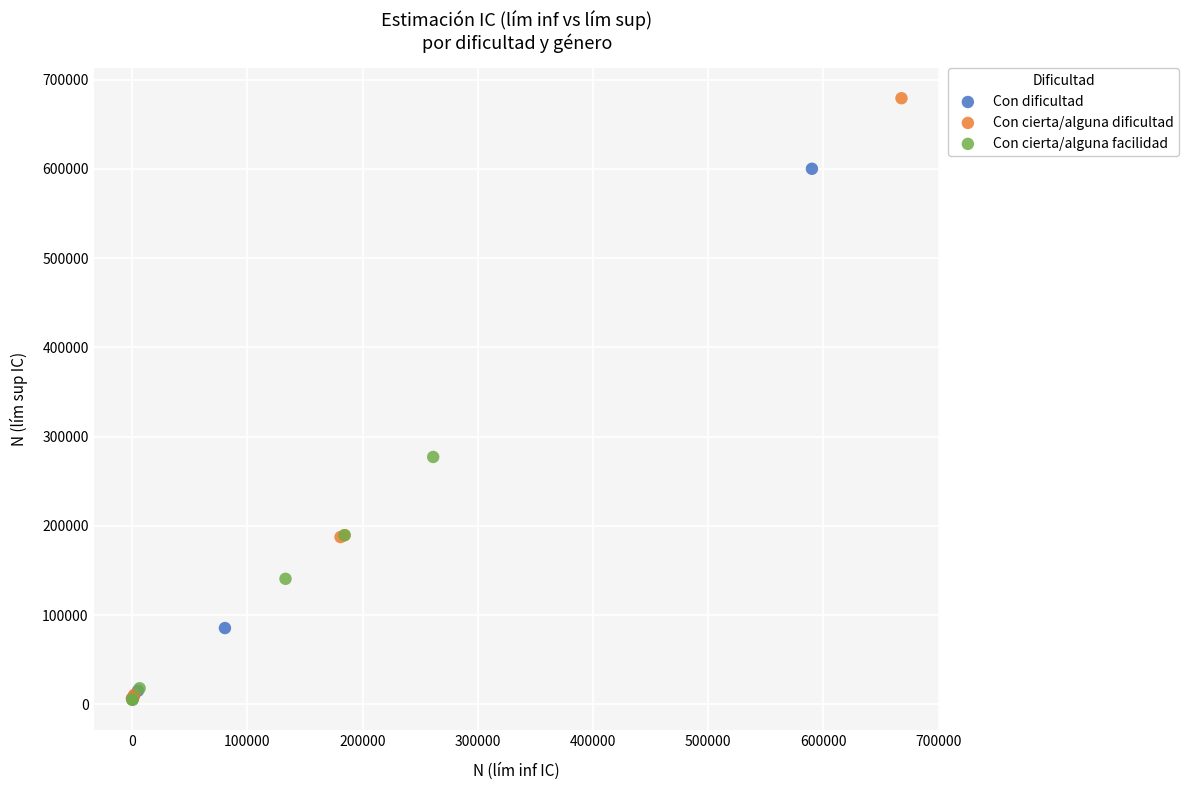

What are all the series names shown in the legend?

Con dificultad, Con cierta/alguna dificultad, Con cierta/alguna facilidad